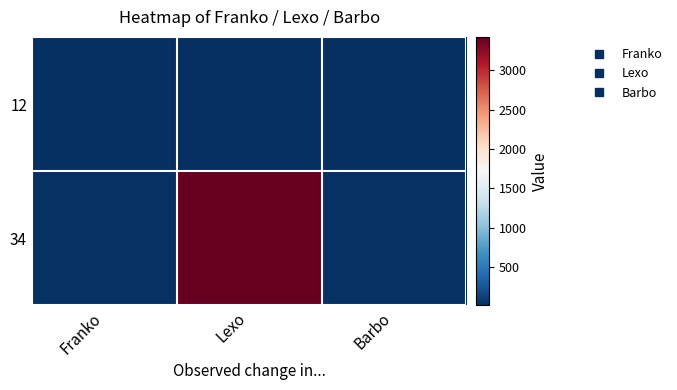

At how many categories does at least one series exceed 788?

1